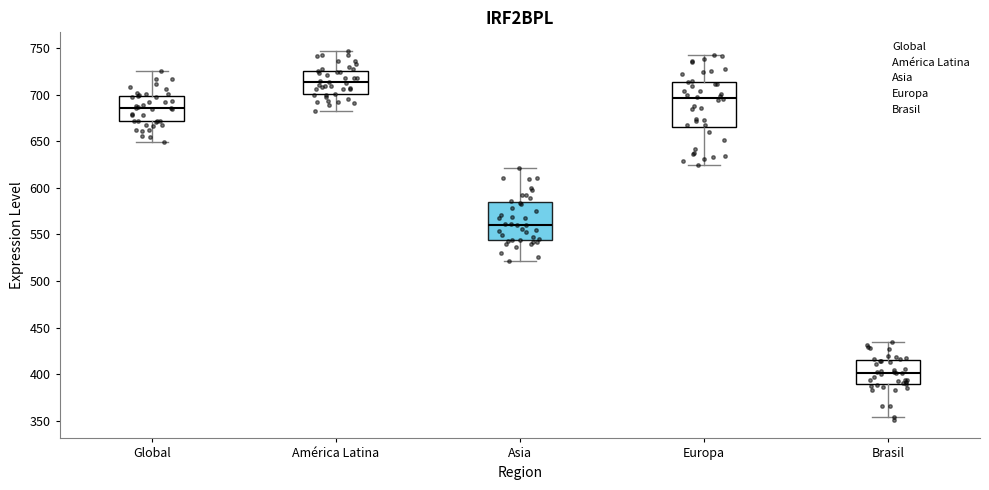

Which box has the lowest median line?

Brasil